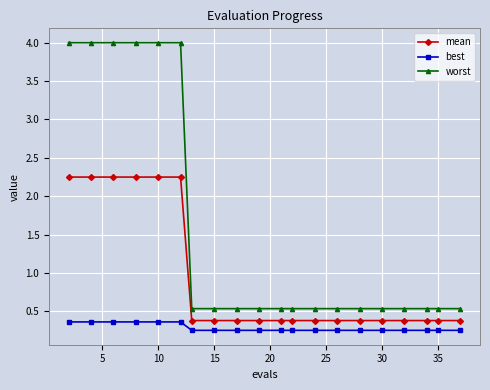

Which series has the largest range (max minus min)?

worst